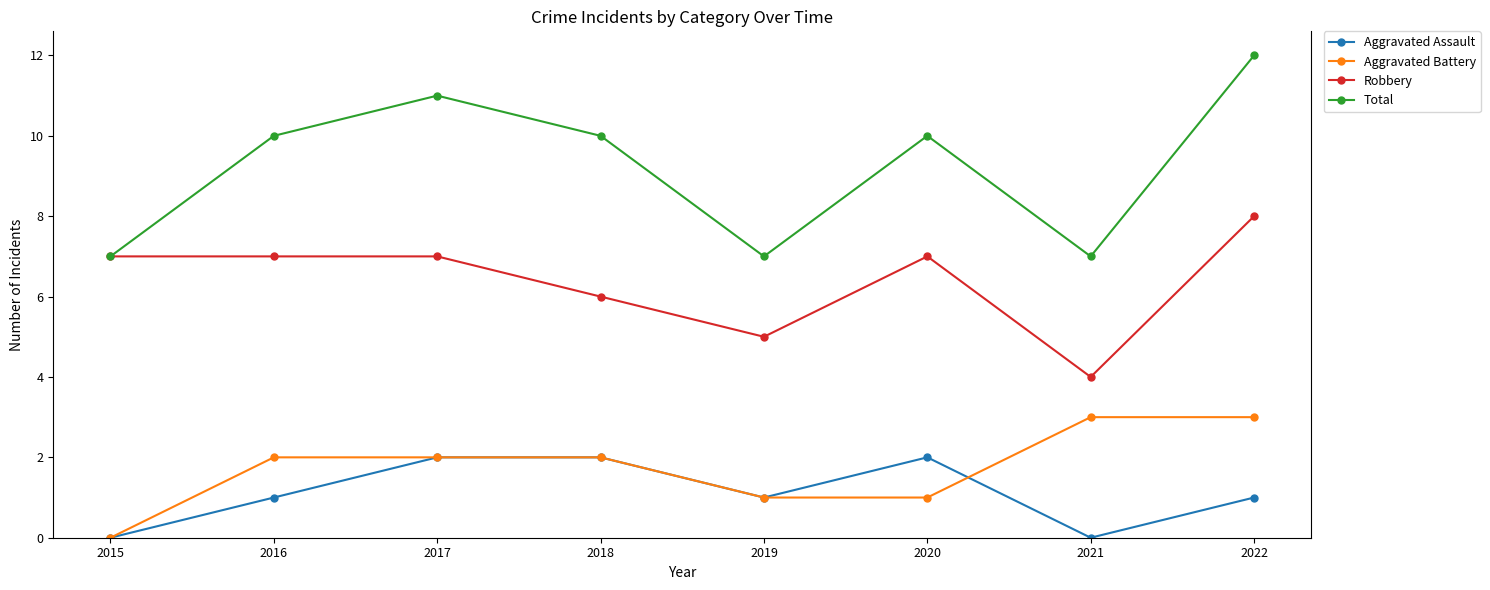

The Total series shows 7 at 2015. True or false?

True